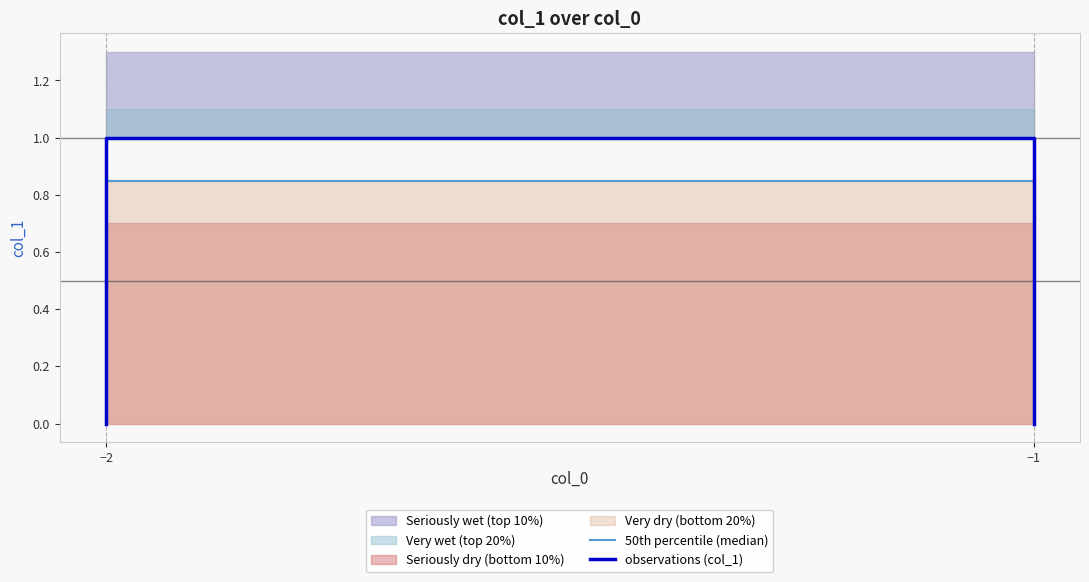

Reading left to right, extract all data points from this chart.

50th percentile (median): 0.0	0.8	0.8	0.0
observations (col_1): 0.0	1.0	1.0	0.0